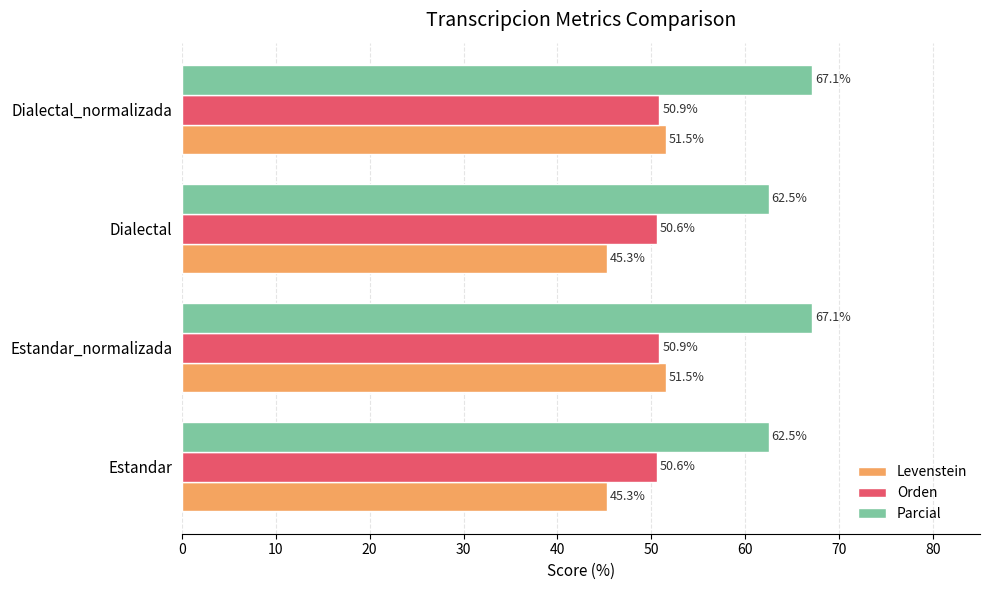

What is the maximum value for Orden?

50.9